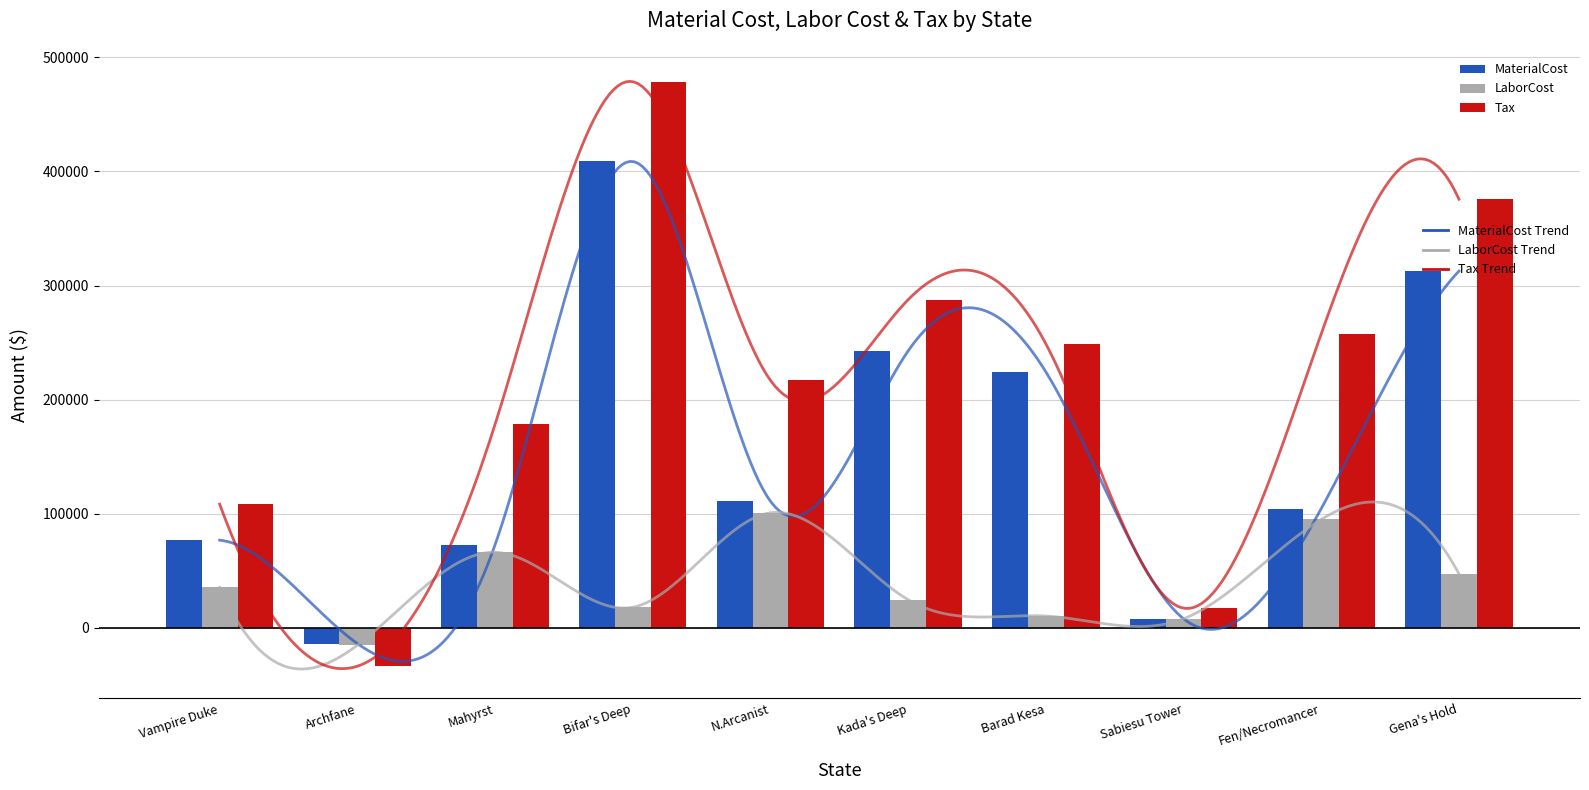

What is the label of the 6th bar from the left?

Kada's Deep